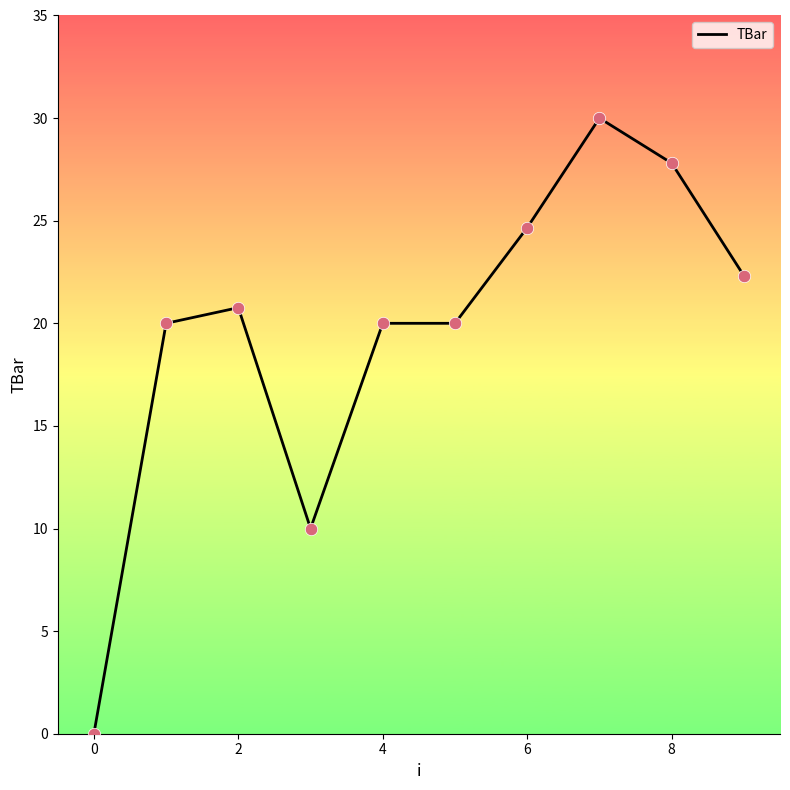

What is the difference between the maximum and minimum values?

30.0